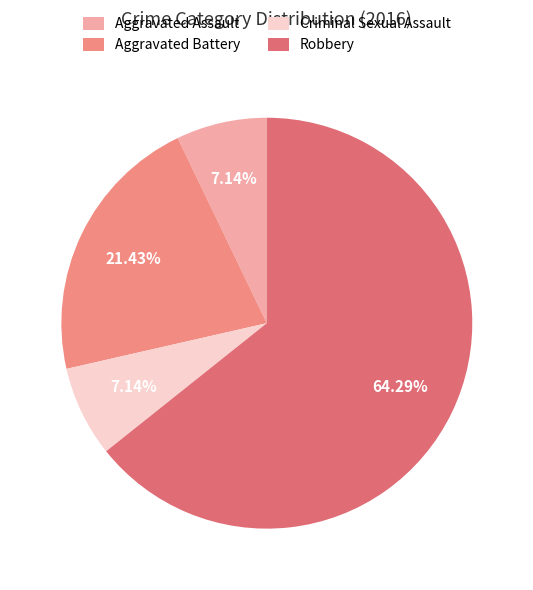

The Criminal Sexual Assault slice represents 2% of the pie. True or false?

False